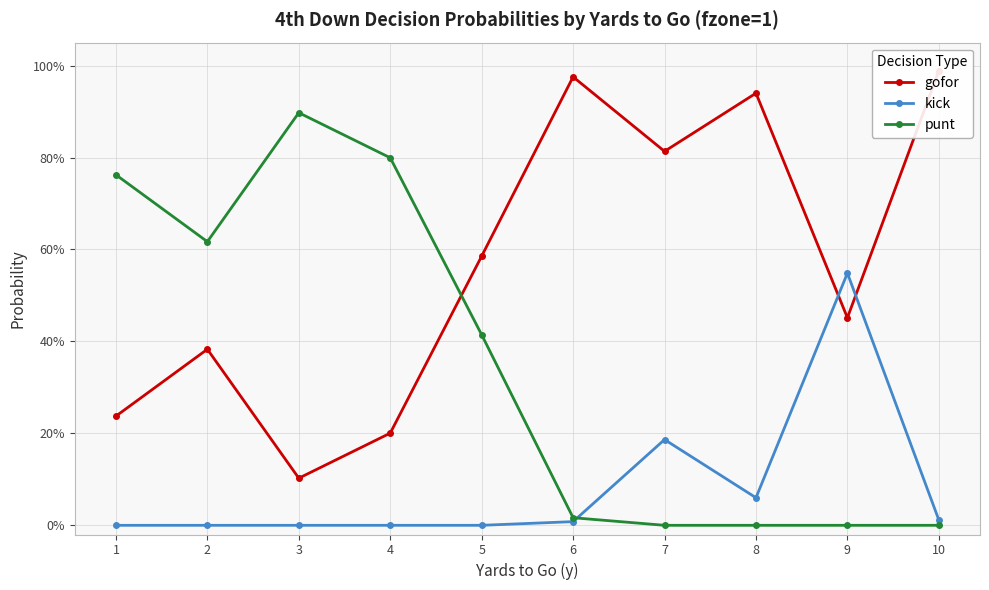

What is the difference between the maximum and minimum values in the punt series?

0.9